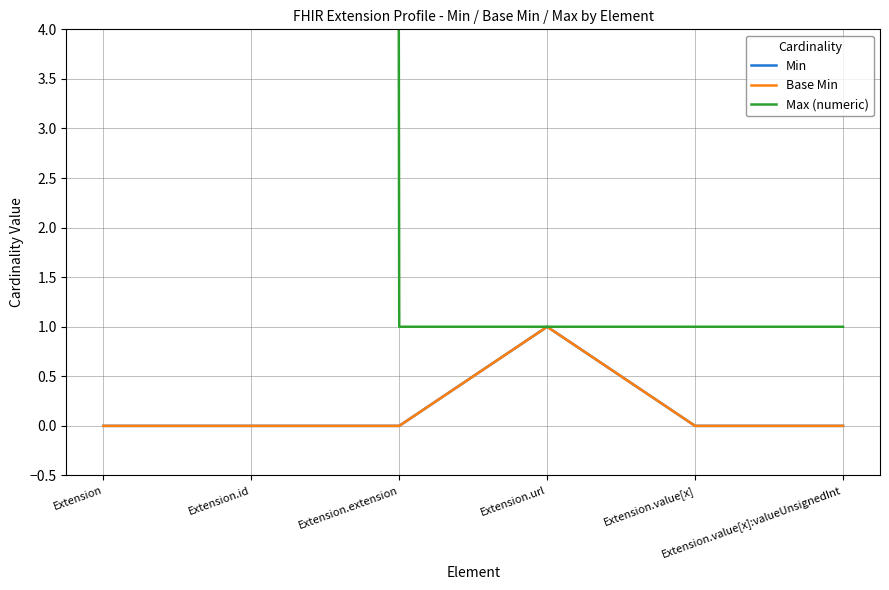

What is the label of the 1st point from the right?

Extension.value[x]:valueUnsignedInt